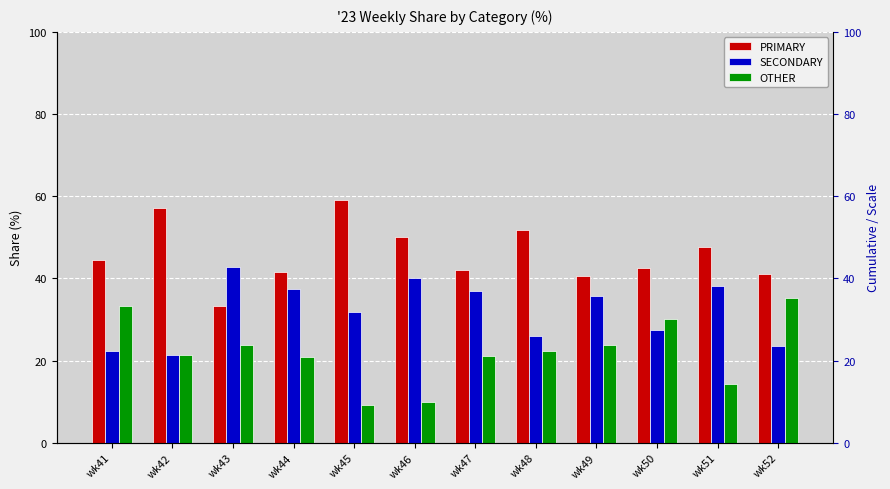

Between wk46 and wk50, which series saw the biggest shift?

OTHER